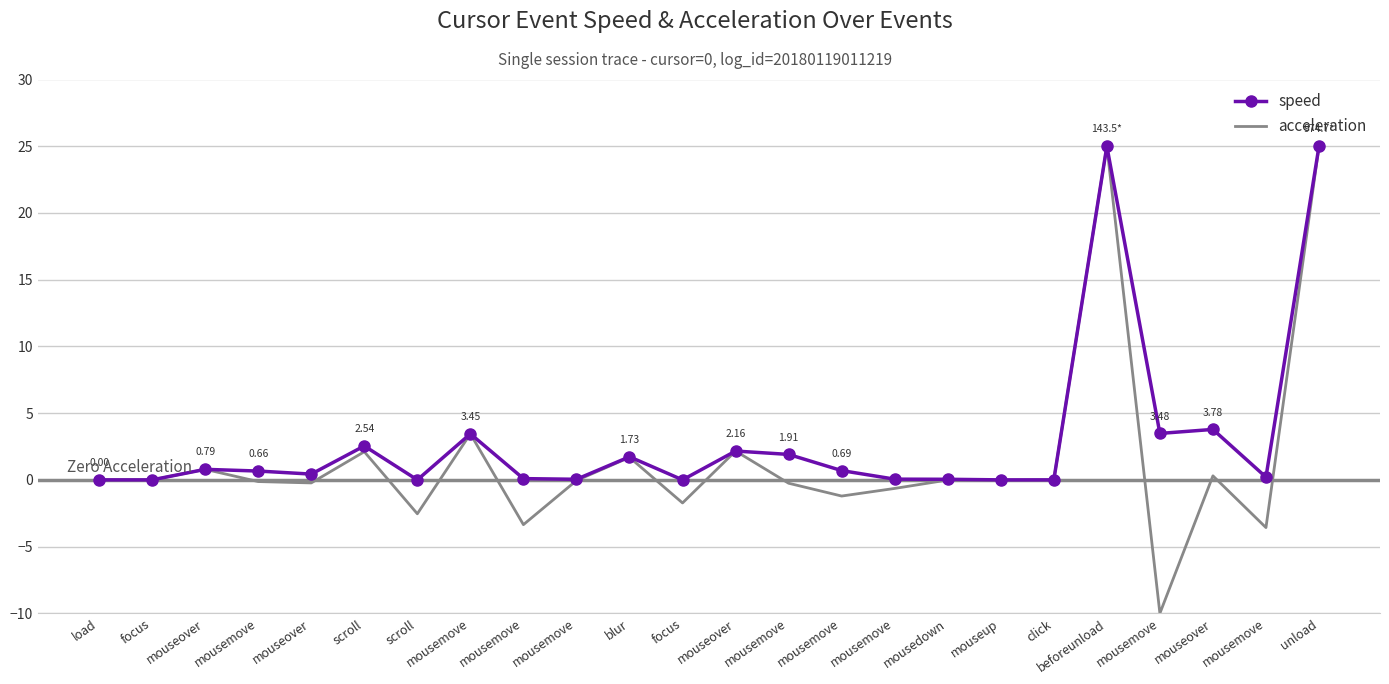

At which label does acceleration first exceed 0?

mouseover